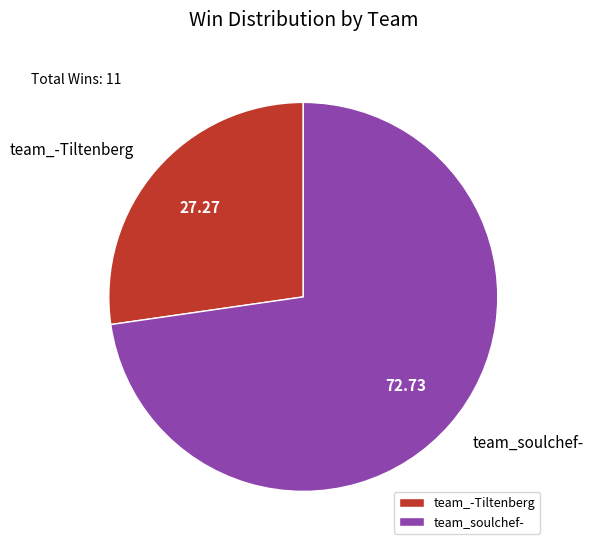

How many slices are in this pie chart?

2